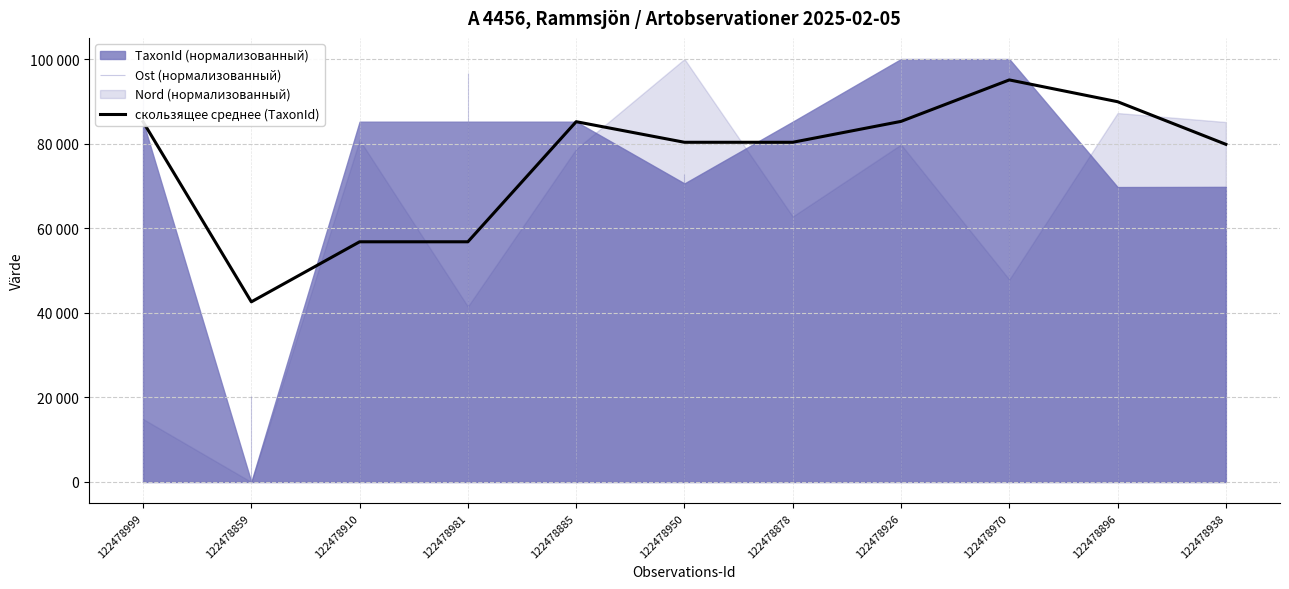

Where is the first local maximum?

122478885